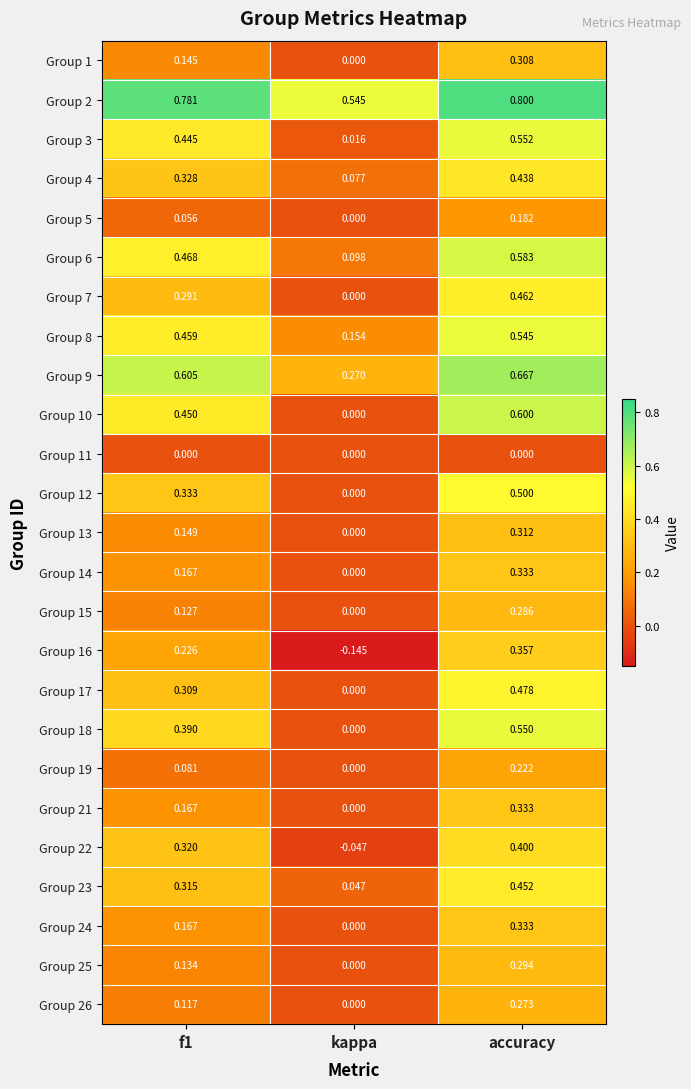

At which label is Group 19 closest to 0?

kappa